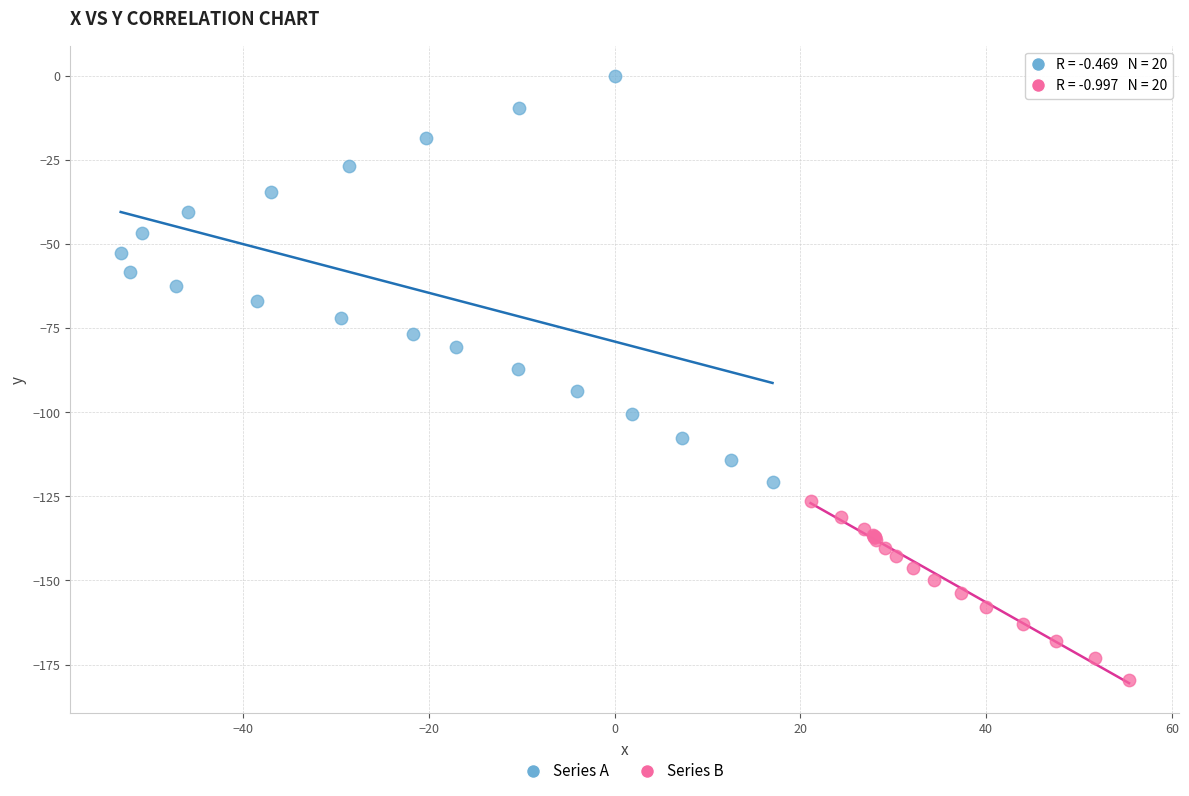

Which series reaches the maximum Y coordinate?

Series A